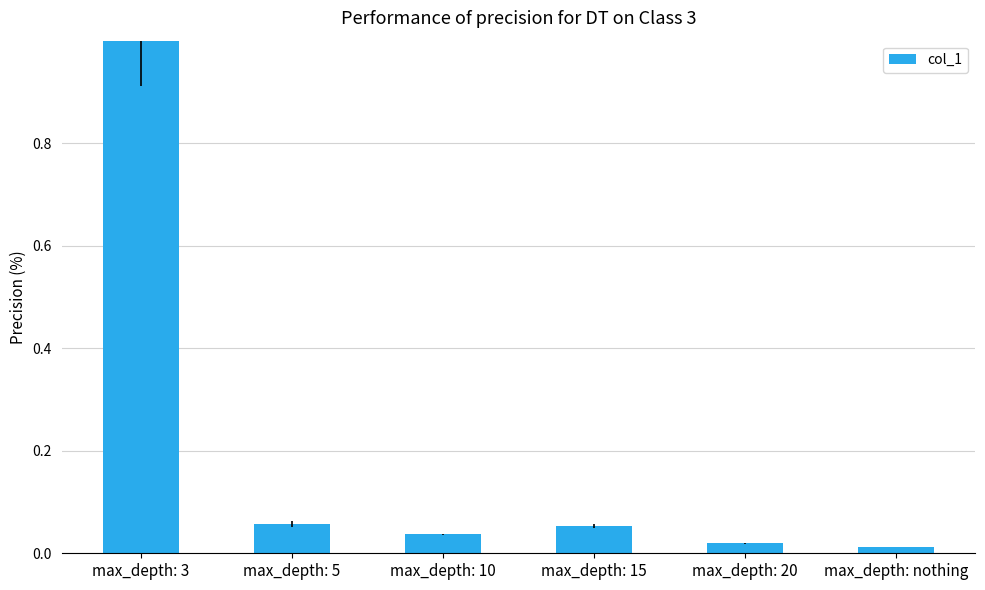

Between max_depth: 20 and max_depth: 3, which is larger?

max_depth: 3